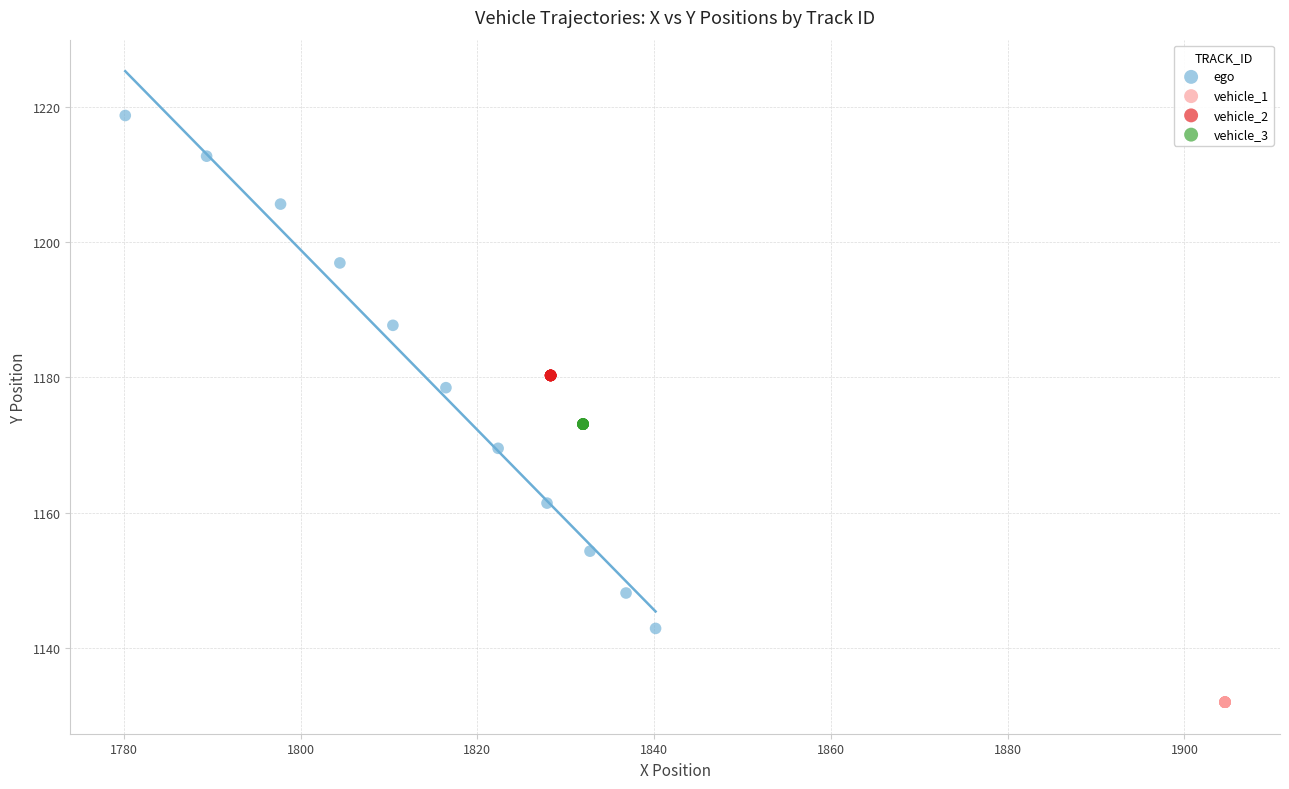

What are all the series names shown in the legend?

ego, vehicle_1, vehicle_2, vehicle_3